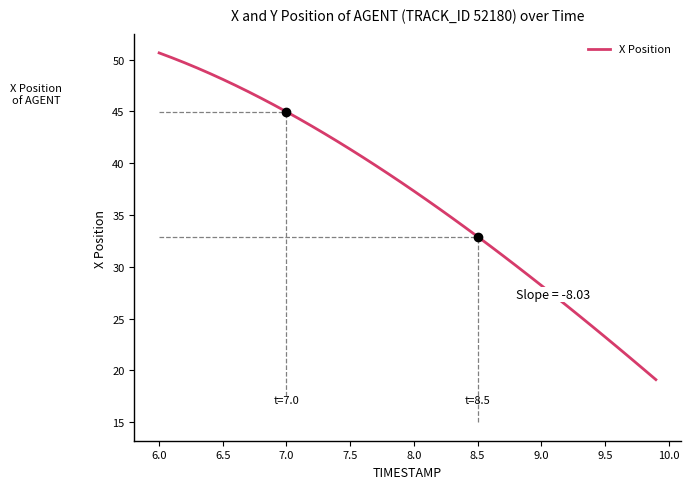

What is the maximum value shown in the chart?

50.7